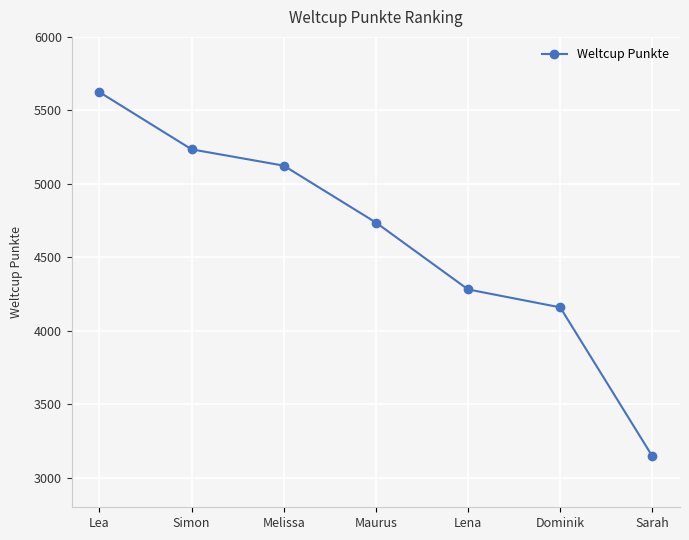

What is the ratio of the value at Maurus to the value at Lena?

1.1